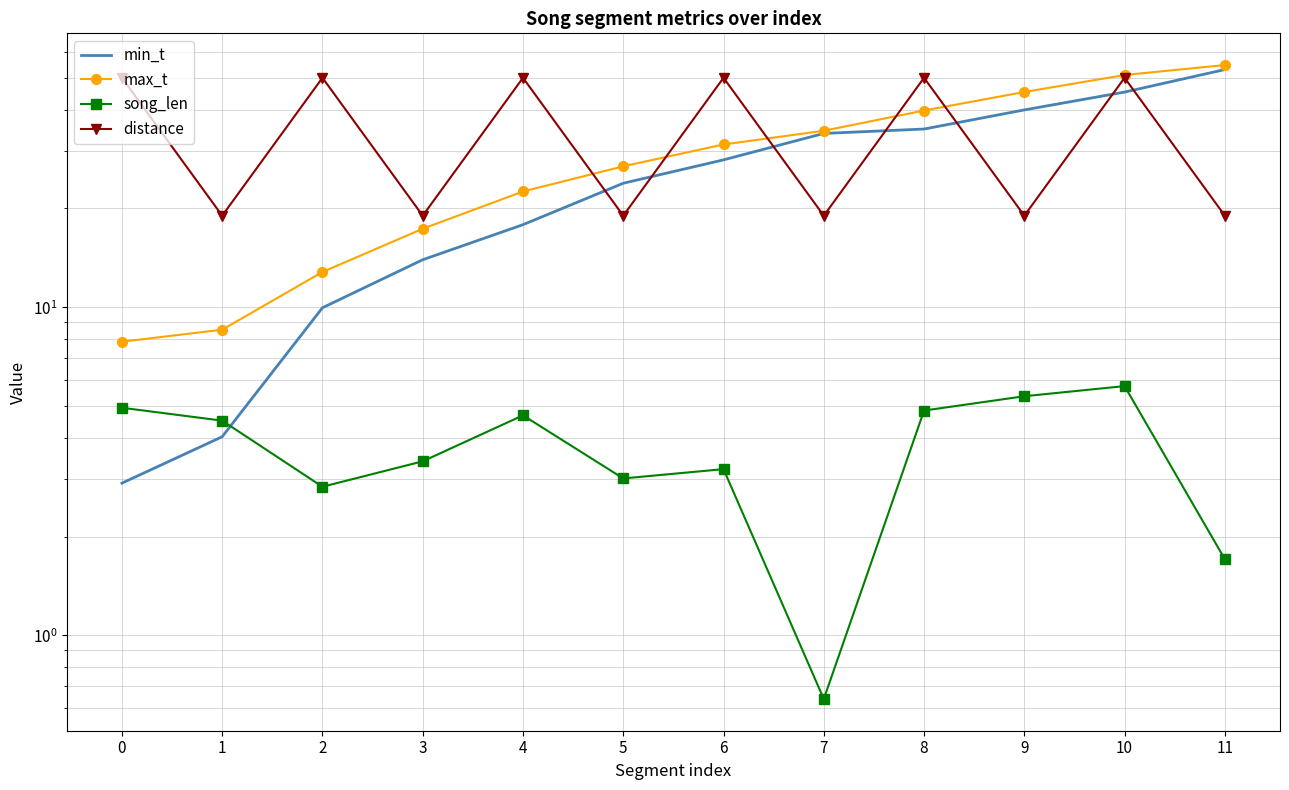

What is the value of the distance point at the 1st from the left?

50.0